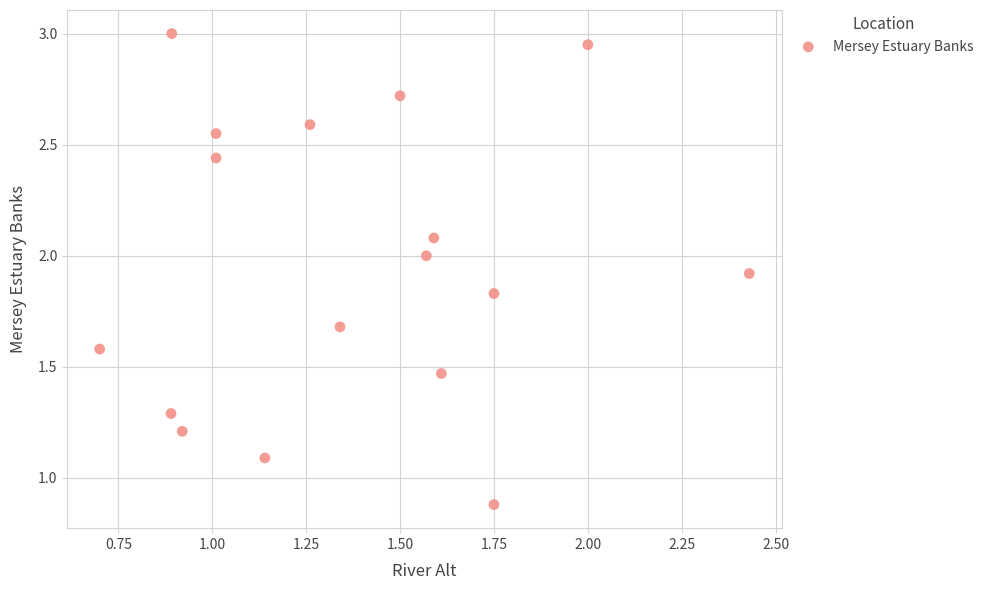

What Y value in the scatter plot is closest to 1?

1.1